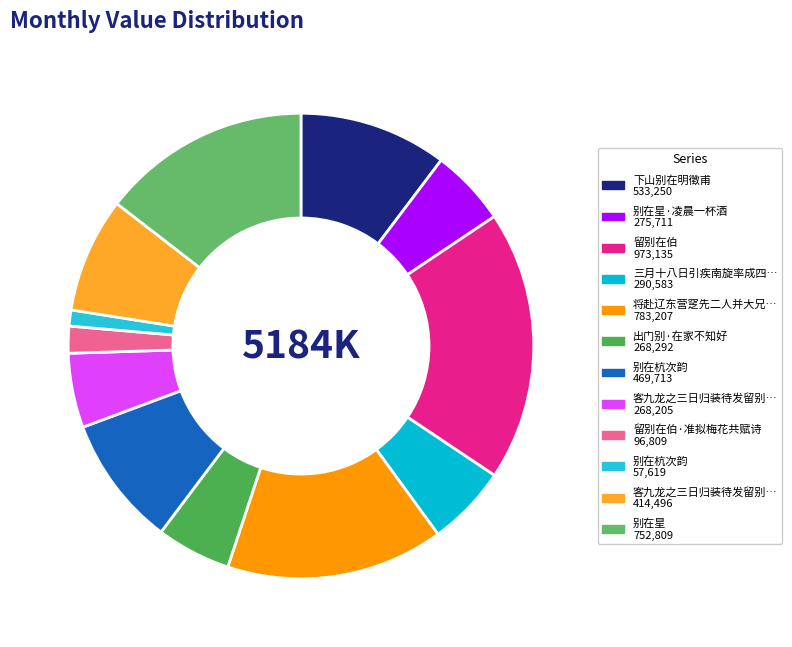

How many slices are in this pie chart?

12